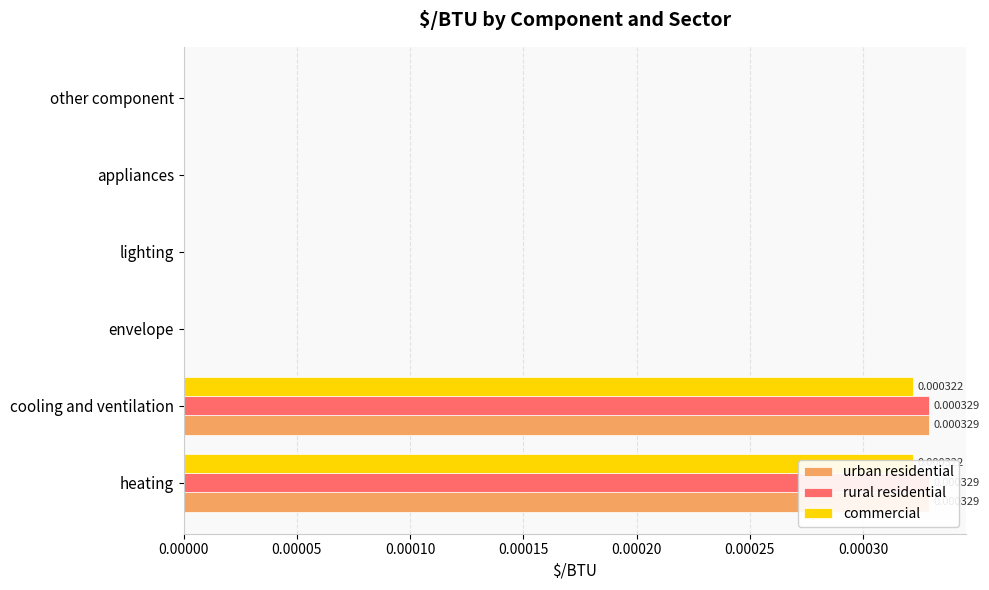

How many values in commercial are above zero?

2